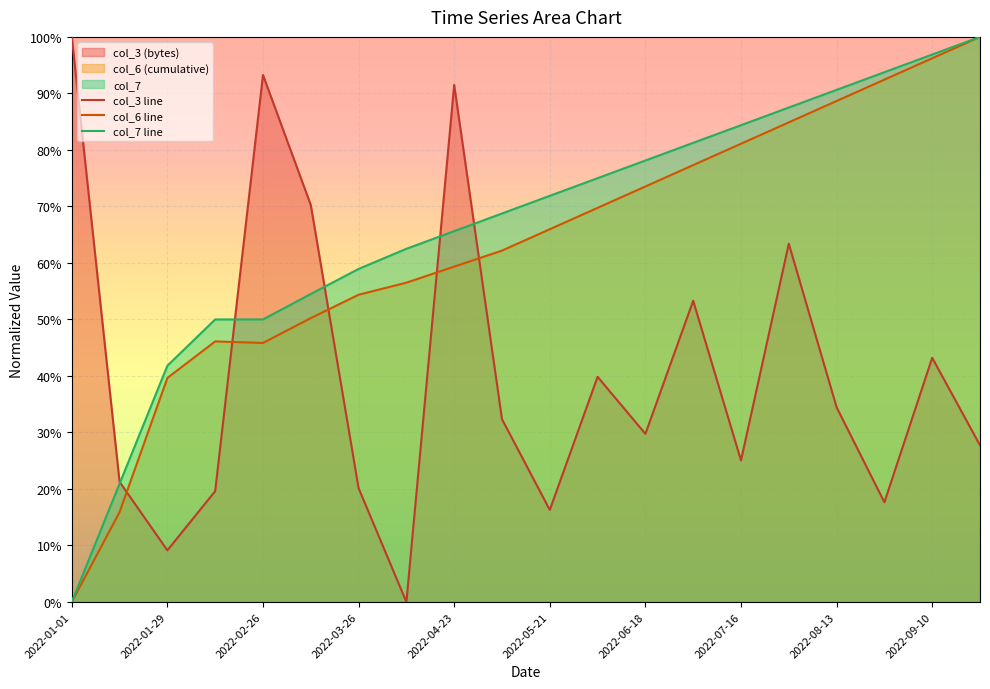

True or false: col_7 has more than 1 points higher than both neighbors.

False